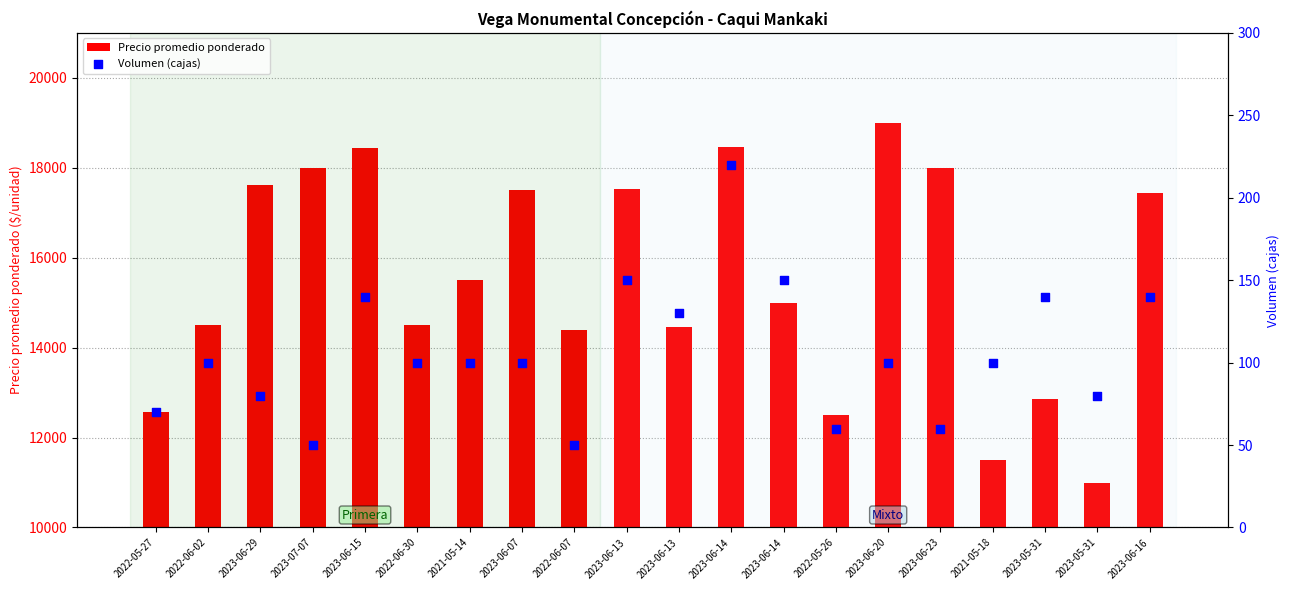

Is the value of Volumen (cajas) at 2021-05-18 greater than the value of Precio promedio ponderado at 2022-06-07?

No